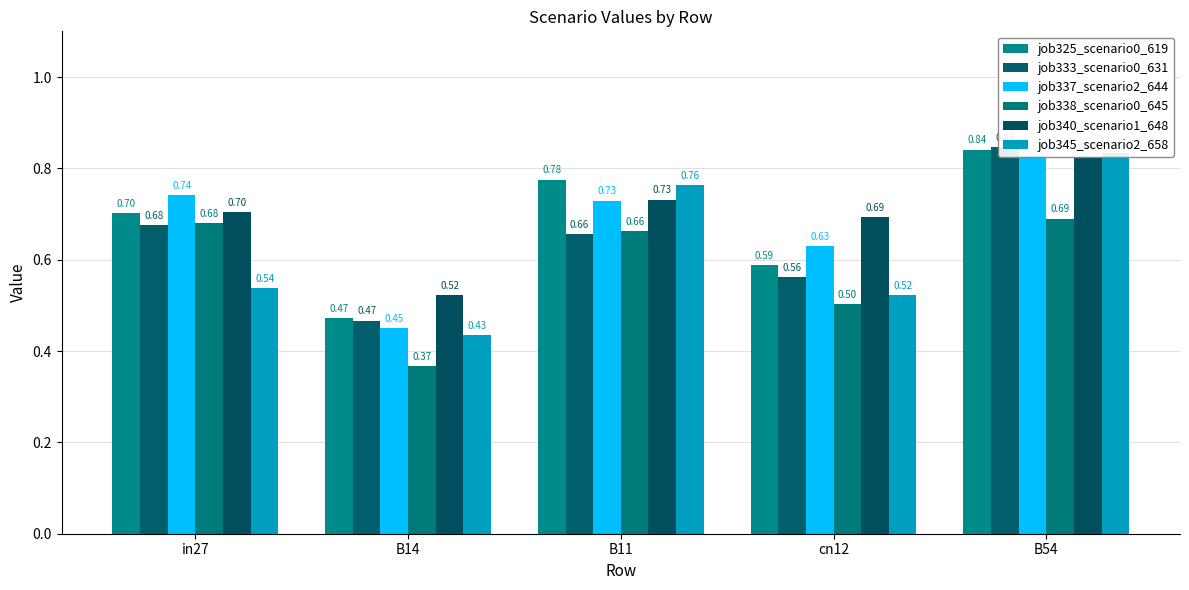

What is the label of the 2nd bar from the left?

B14